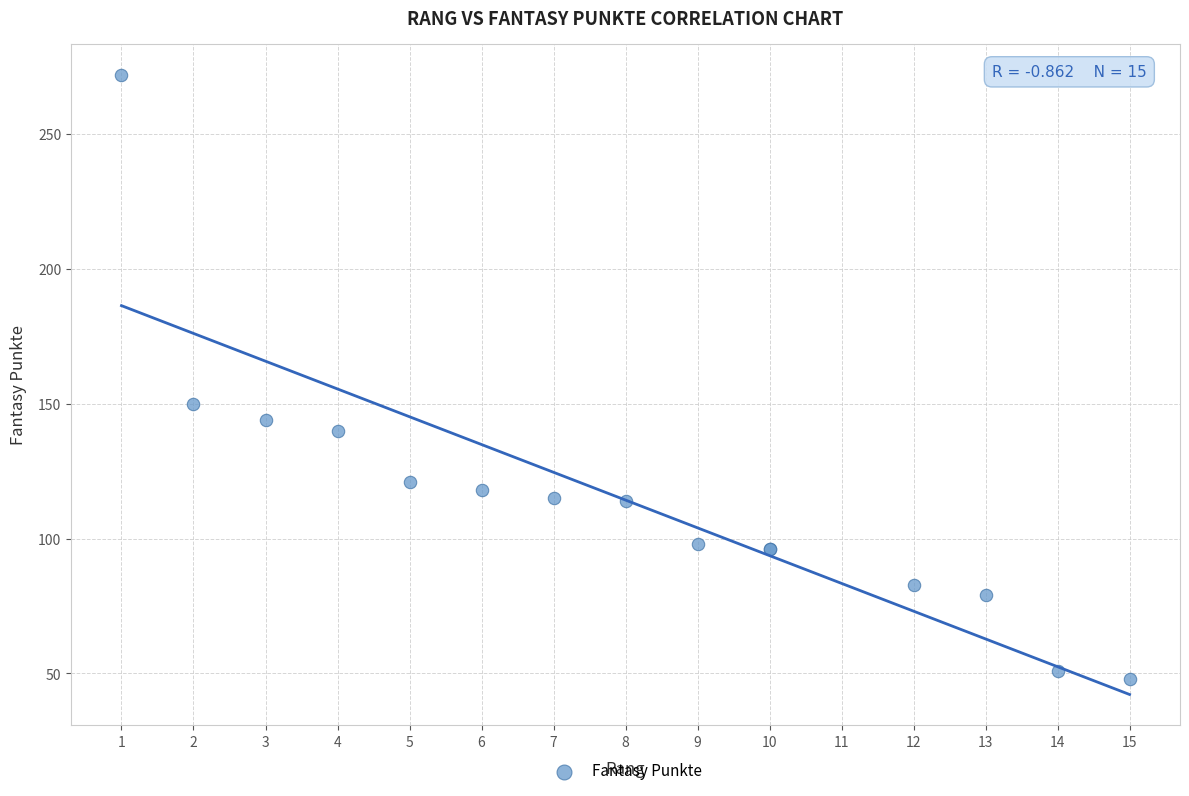

What Y value in the scatter plot is closest to 160?

150